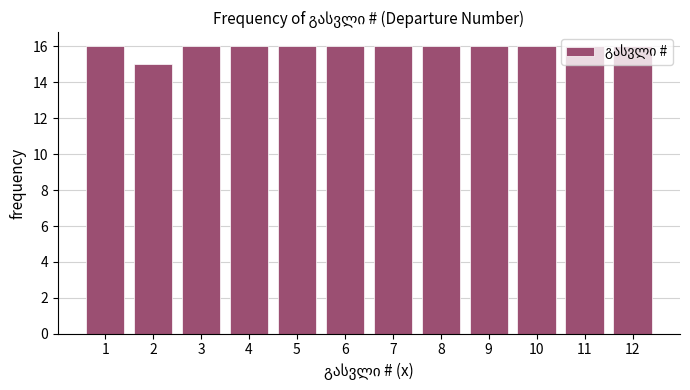

How tall is the bar that spans 11.5 to 12.5 on the x-axis? The values are not printed on the chart, so give them approximately, as read against the axis.

16